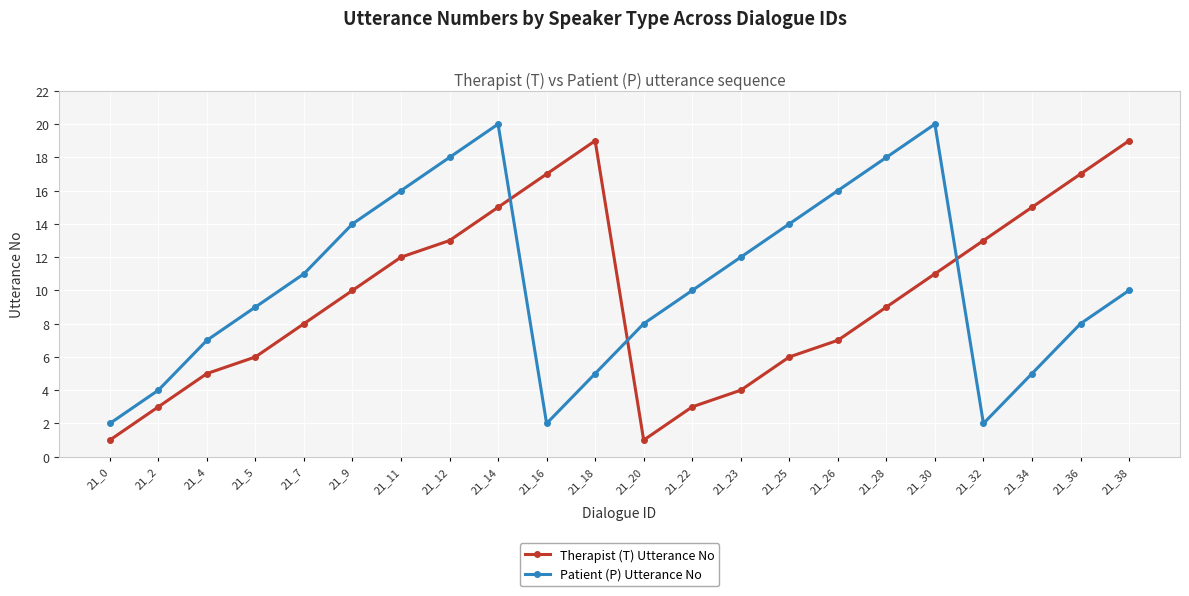

What is the value of the Patient (P) Utterance No point at the 16th from the left?

16